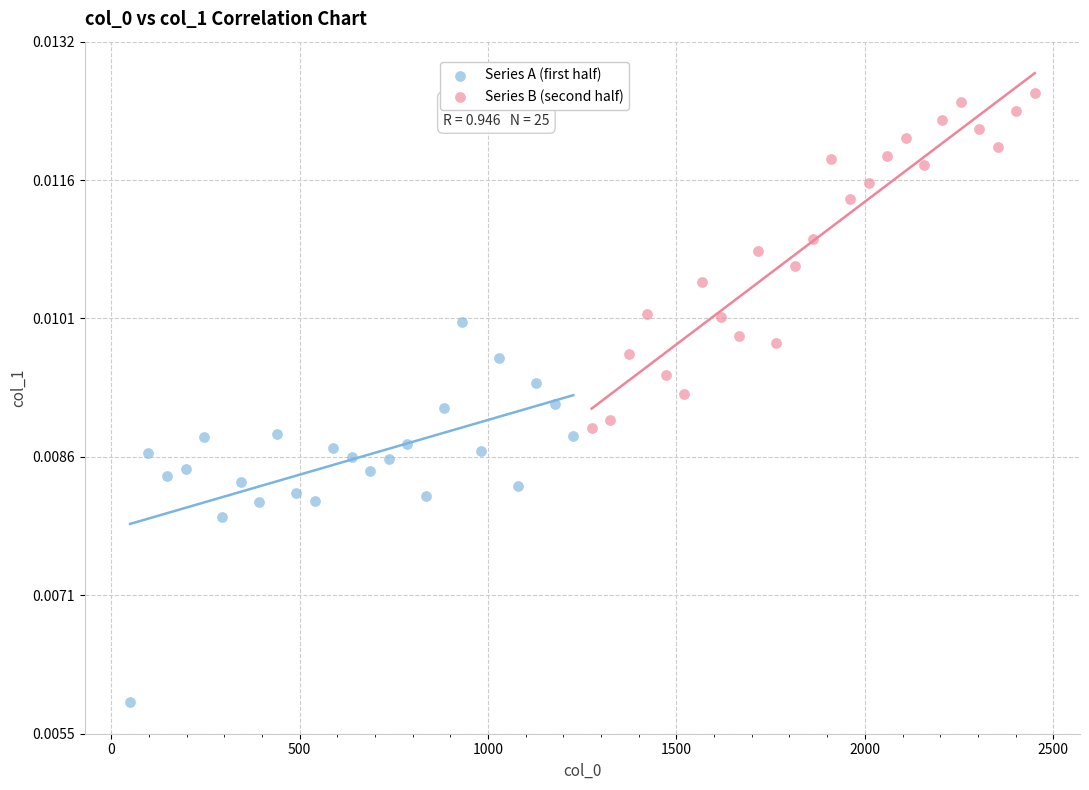

What are all the series names shown in the legend?

Series A (first half), Series B (second half)